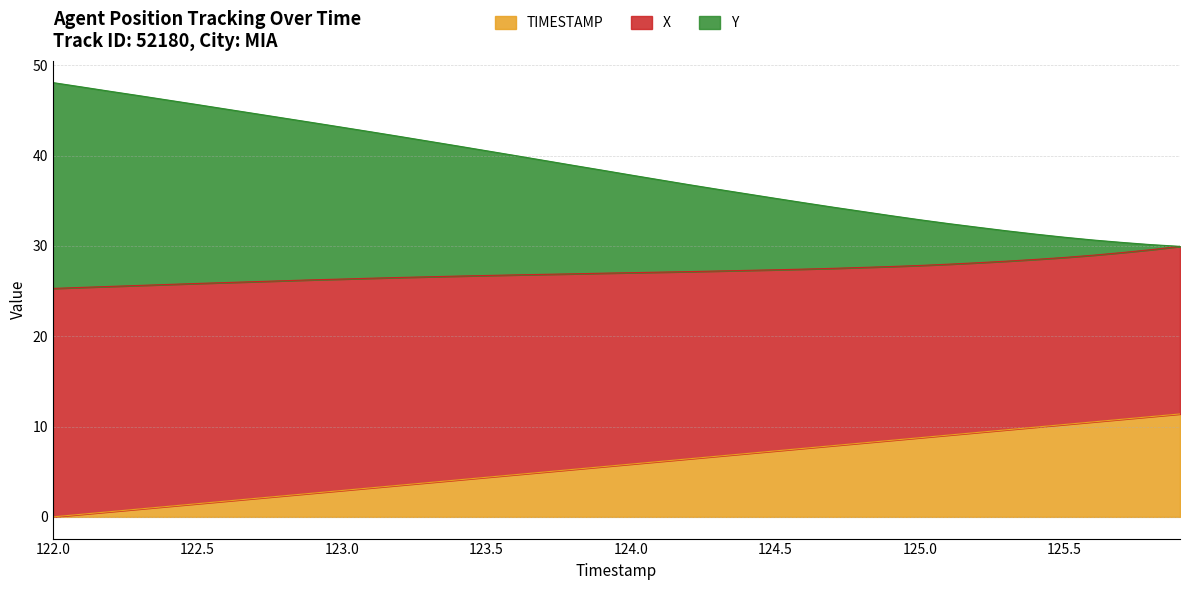

Read the TIMESTAMP value at 122.3.

0.9